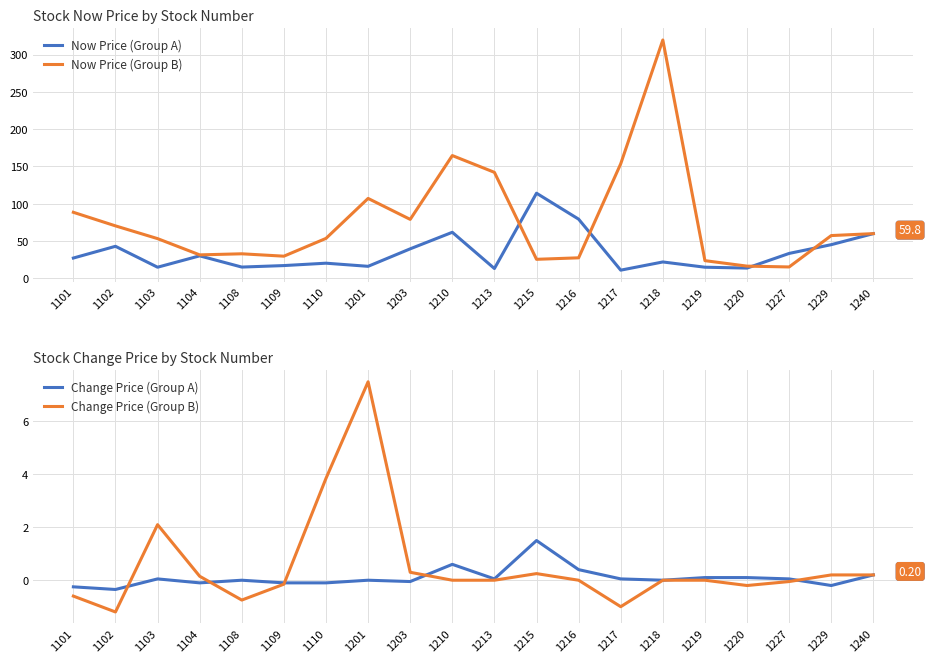

How many categories are shown in the chart?

20